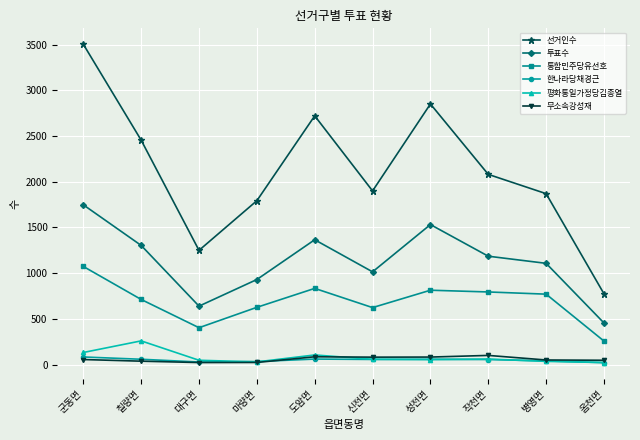

At which category does the chart reach its peak across all series?

군동면